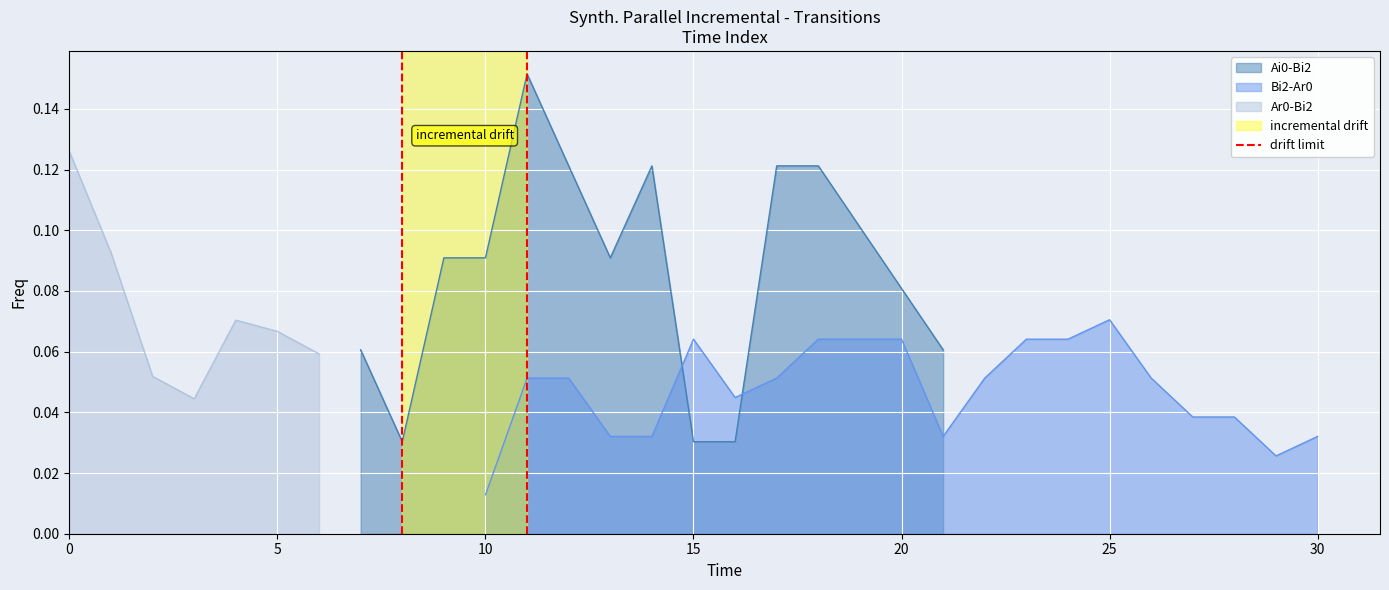

The chart shows a value of 0 at 0. True or false?

False